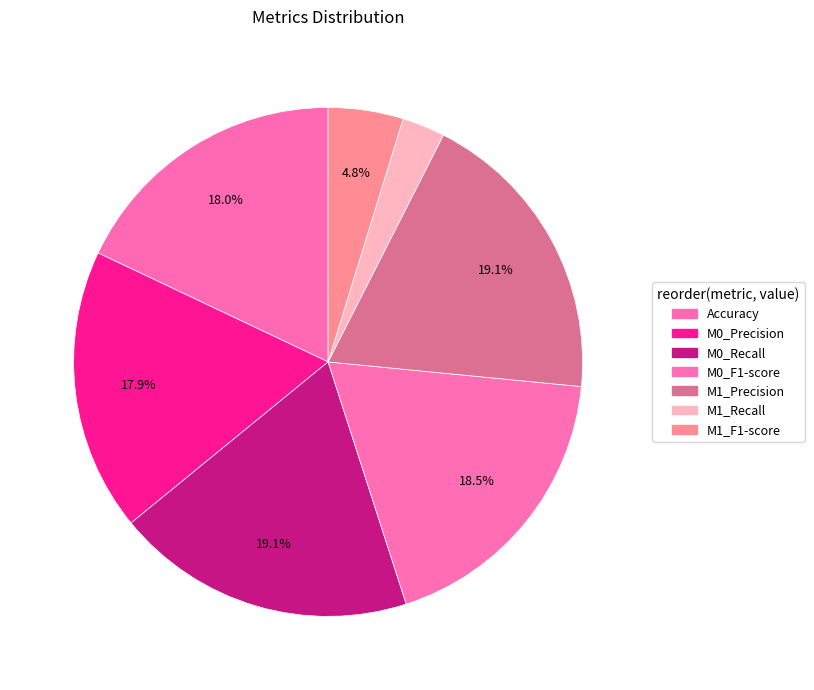

What percentage is the M0_F1-score slice, to the nearest percent?

18%